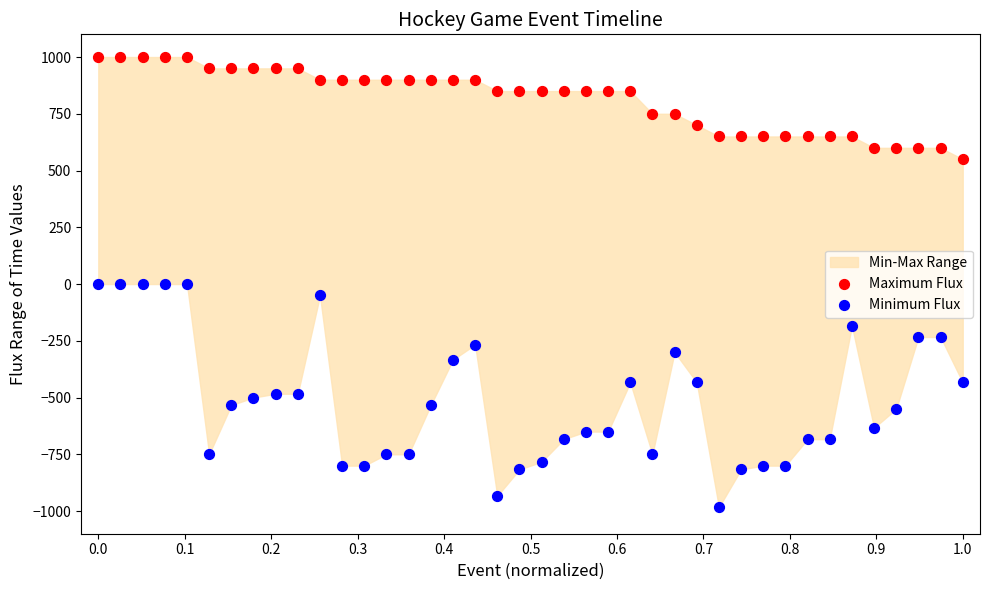

Which series has the largest Y range (max minus min)?

Minimum Flux